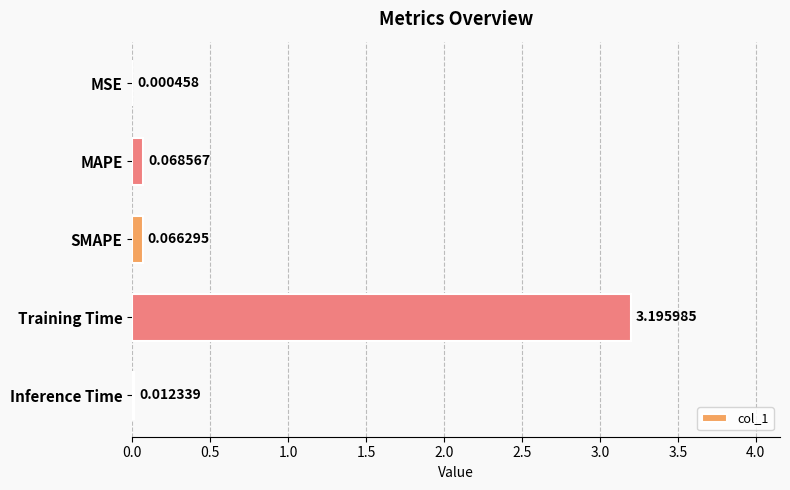

Between MAPE and Inference Time, which is larger?

MAPE